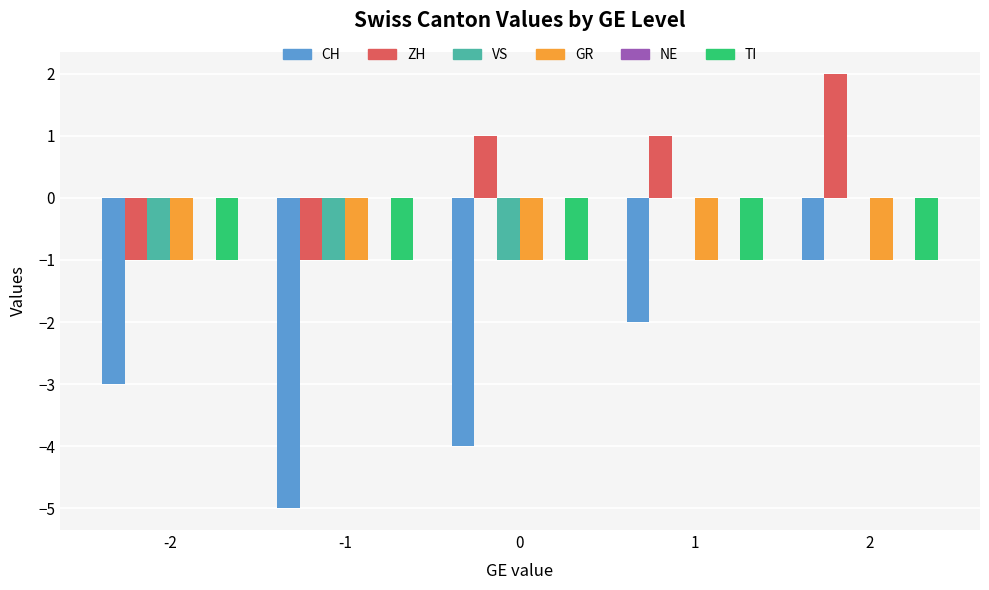

Is it true that GR equals -1 at 1?

True